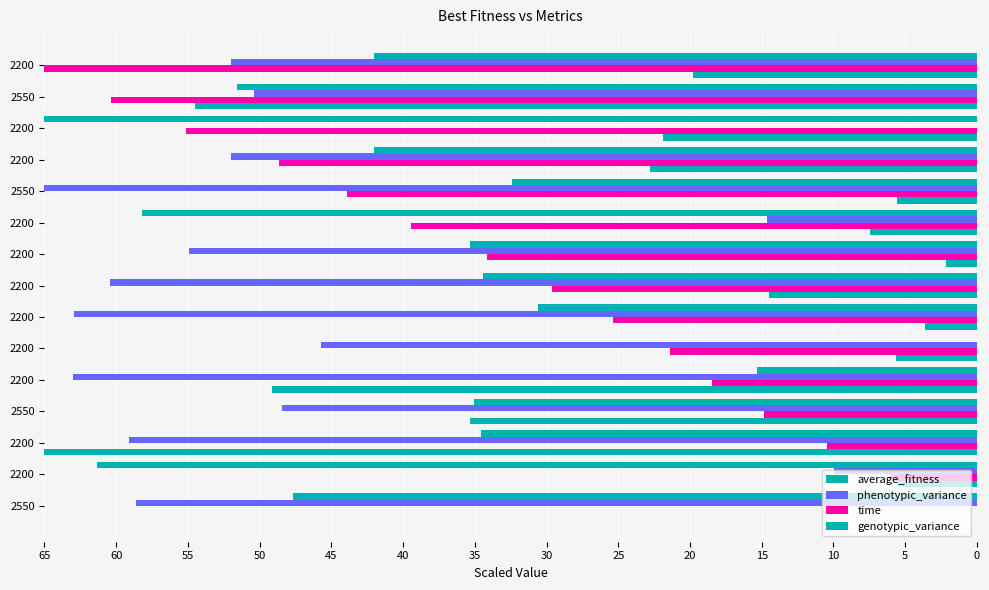

How many data points does each series have?

15